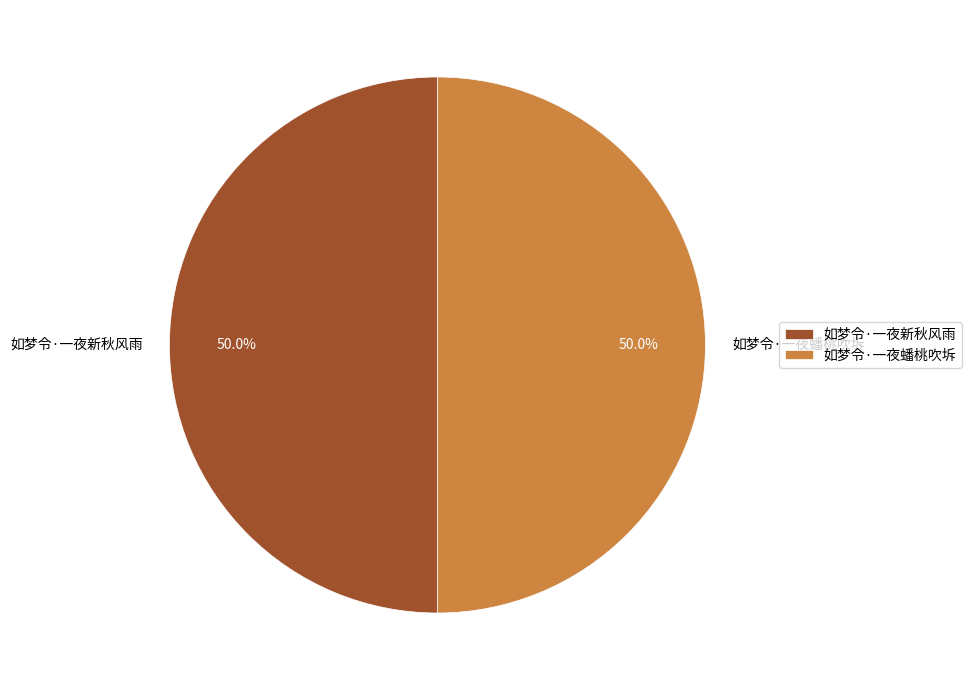

The 如梦令·一夜蟠桃吹坼 slice represents 50% of the pie. True or false?

True